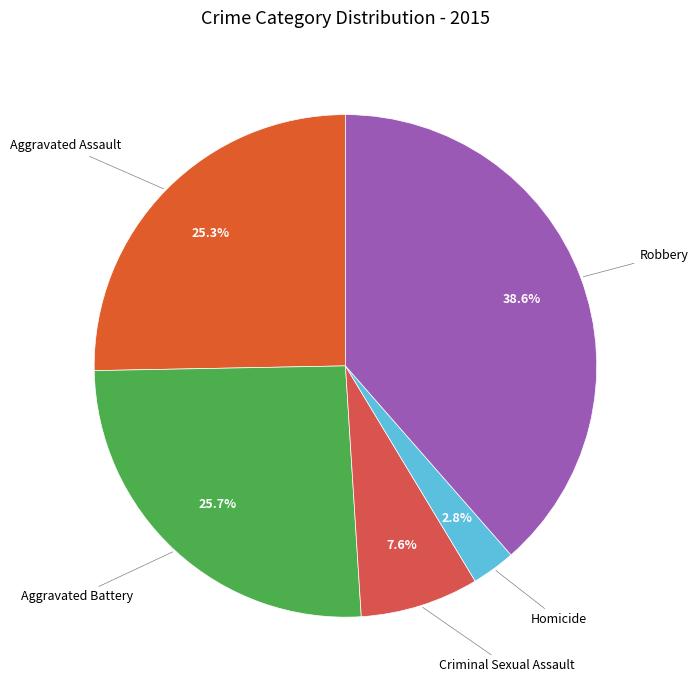

To the nearest percent, what is the average slice percentage?

20%